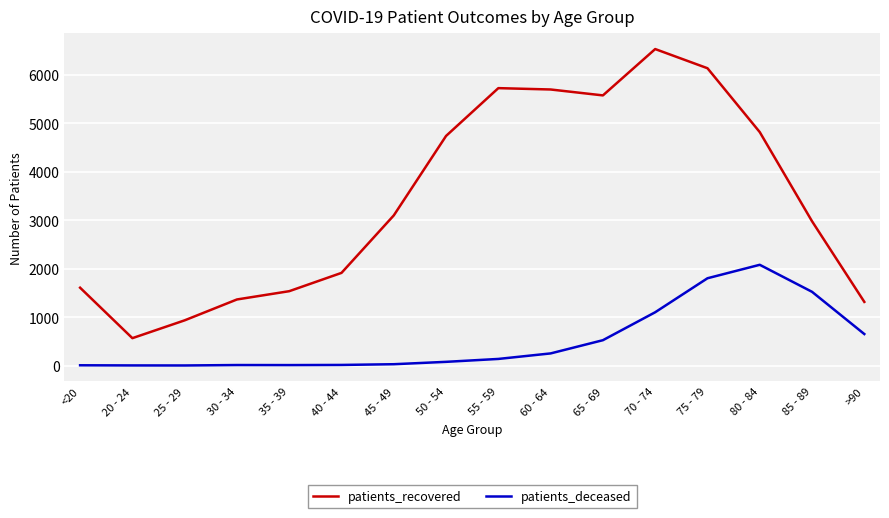

True or false: patients_deceased and patients_recovered intersect in this chart.

False